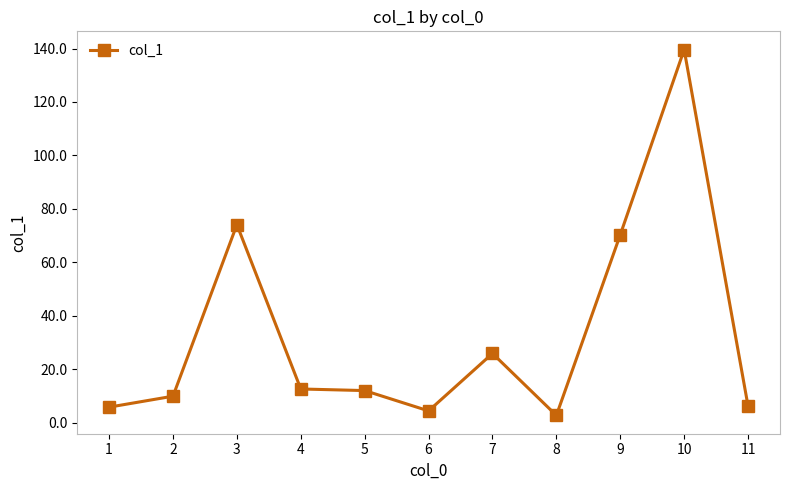

Does the chart have visible grid lines?

No